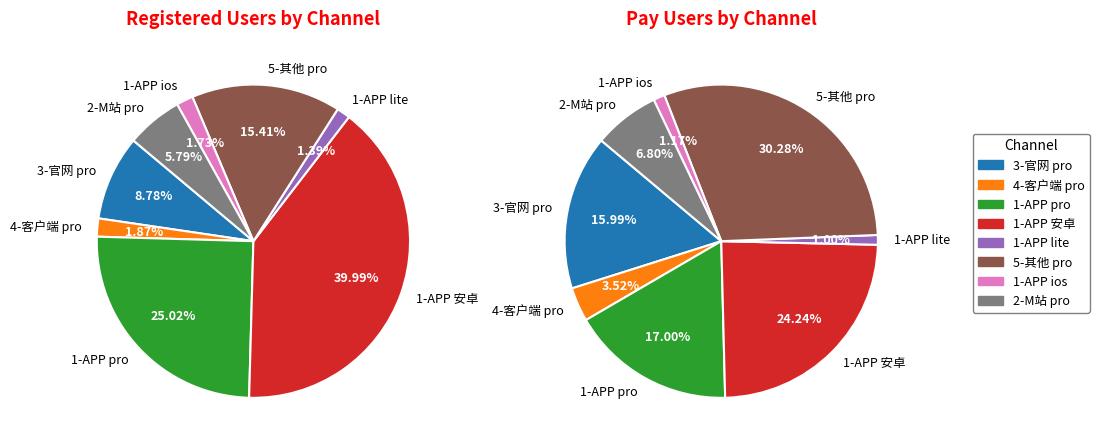

What is the ratio of the value at 4-客户端 pro to the value at 1-APP pro?

0.1